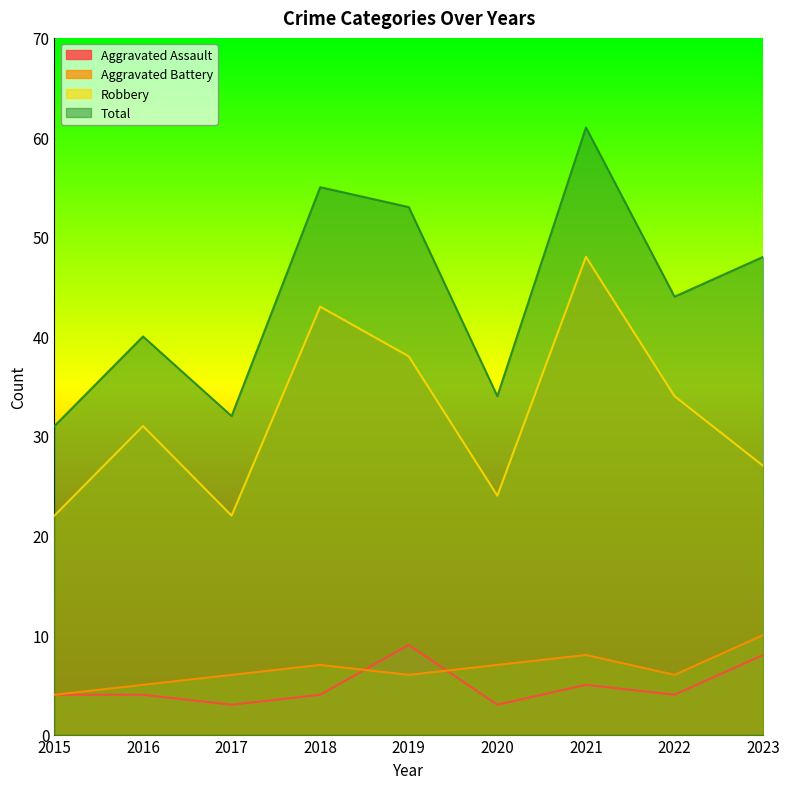

What is the approximate value of Aggravated Assault at 2018?

4